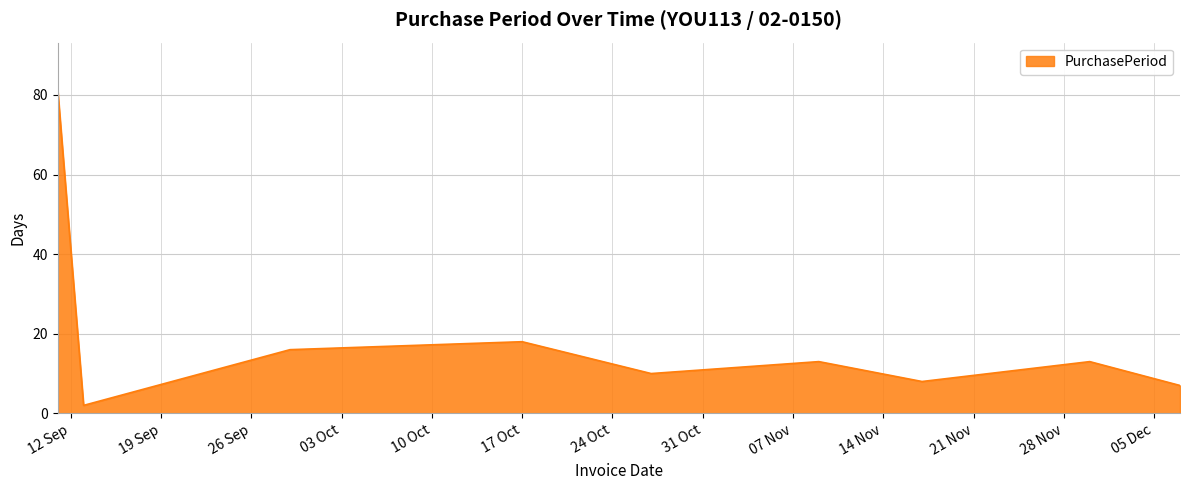

What is the greatest value displayed?

81